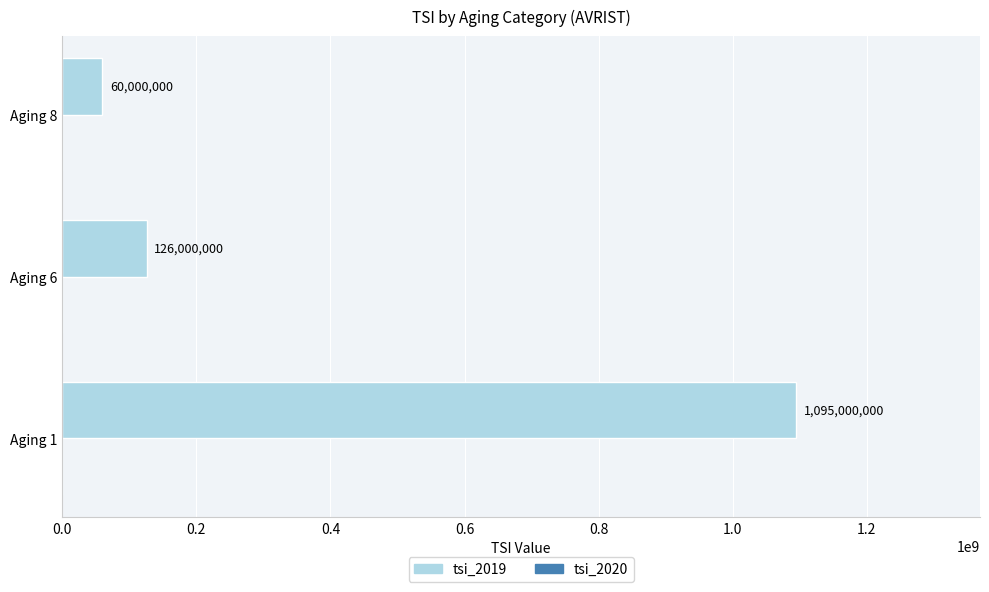

At which label is the value closest to 577500000?

Aging 6